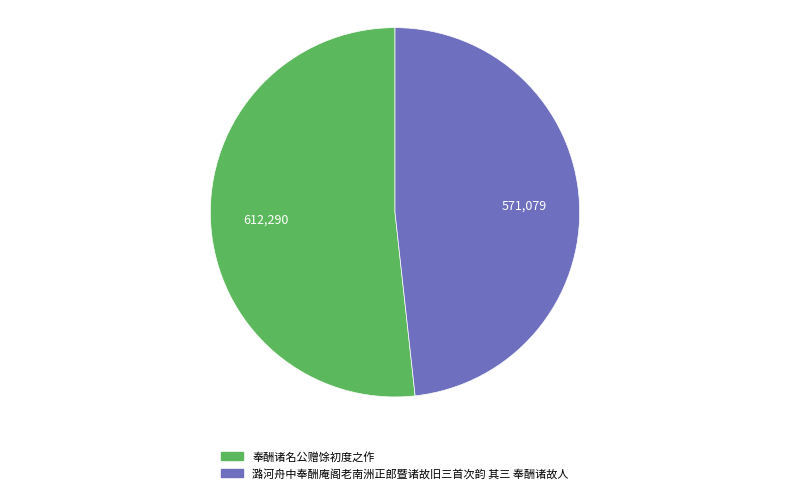

Is the sum of 潞河舟中奉酬庵阁老南洲正郎暨诸故旧三首次韵 其三 奉酬诸故人 and 奉酬诸名公赠馀初度之作 greater than half?

Yes